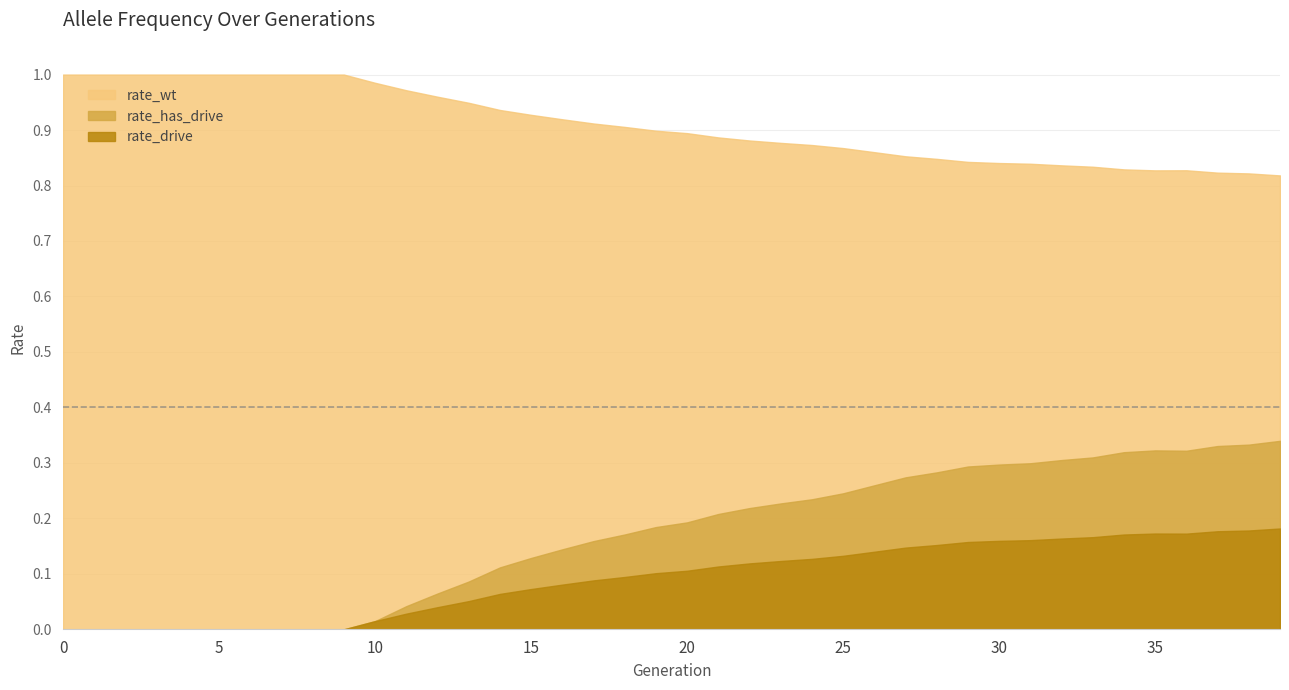

List the labels in order of rate_has_drive value, smallest first.

0, 1, 2, 3, 4, 5, 6, 7, 8, 9, 10, 11, 12, 13, 14, 15, 16, 17, 18, 19, 20, 21, 22, 23, 24, 25, 26, 27, 28, 29, 30, 31, 32, 33, 34, 36, 35, 37, 38, 39